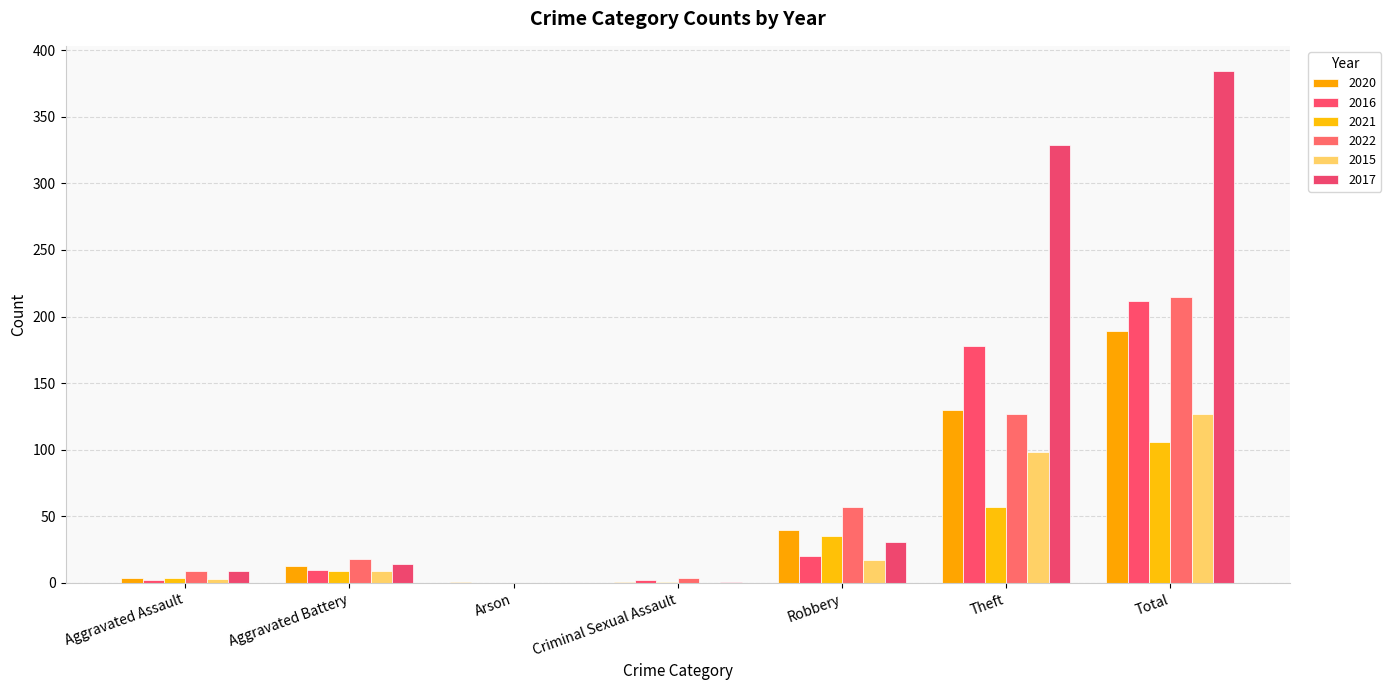

What is the total value across all series at Criminal Sexual Assault?

9